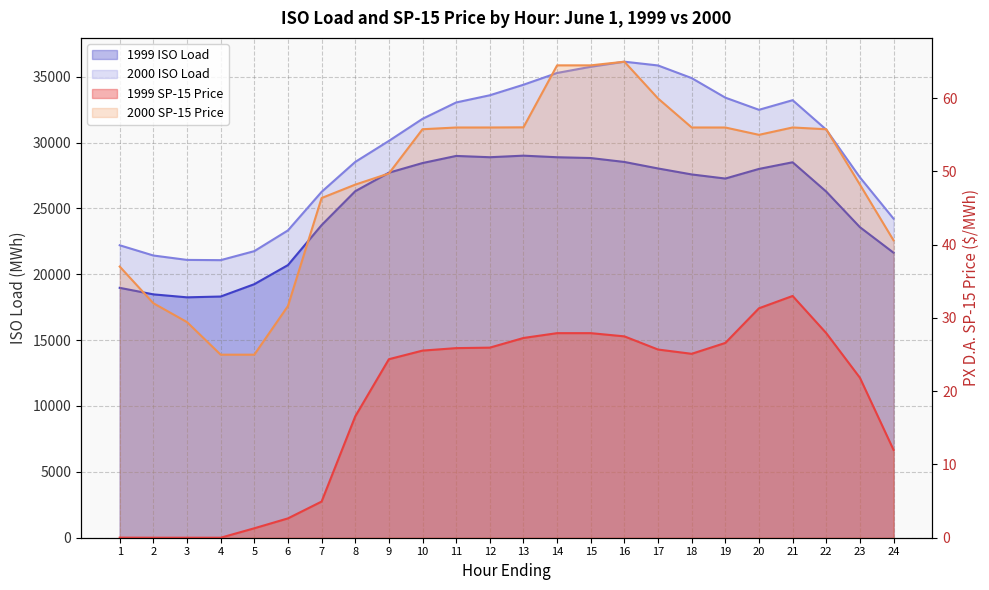

How many data points in 2000 SP-15 Price are less than 55?

11